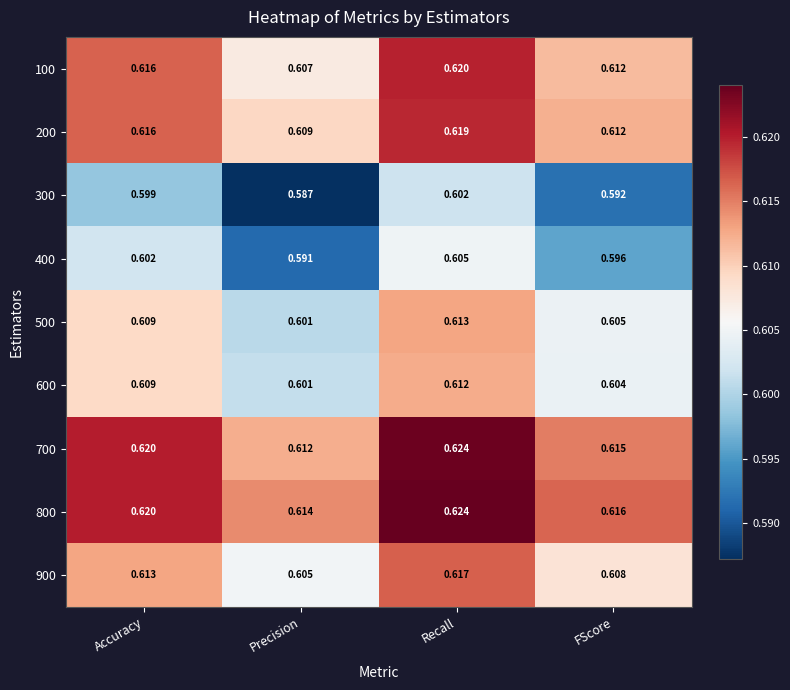

Which category has the lowest value across all series?

Precision